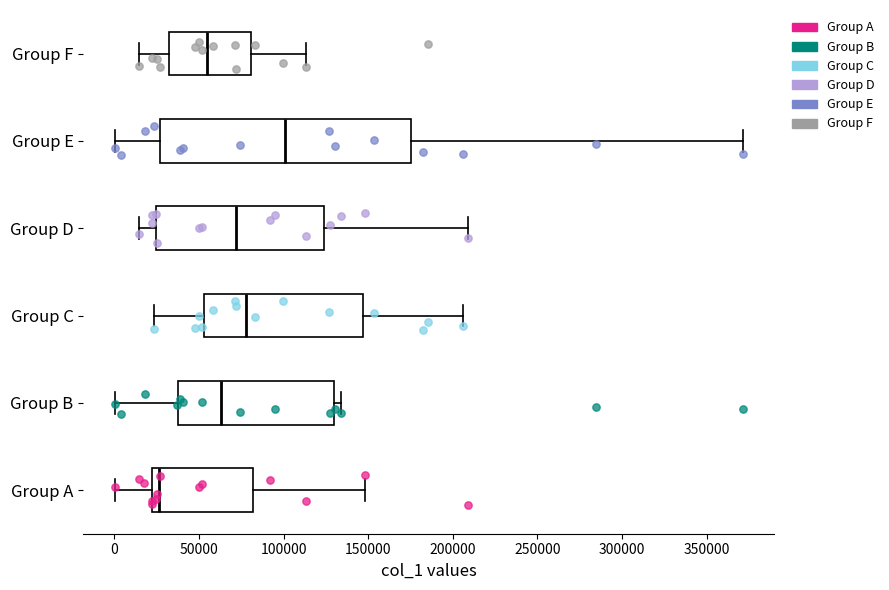

Which box's median line is the furthest to the right?

Group E